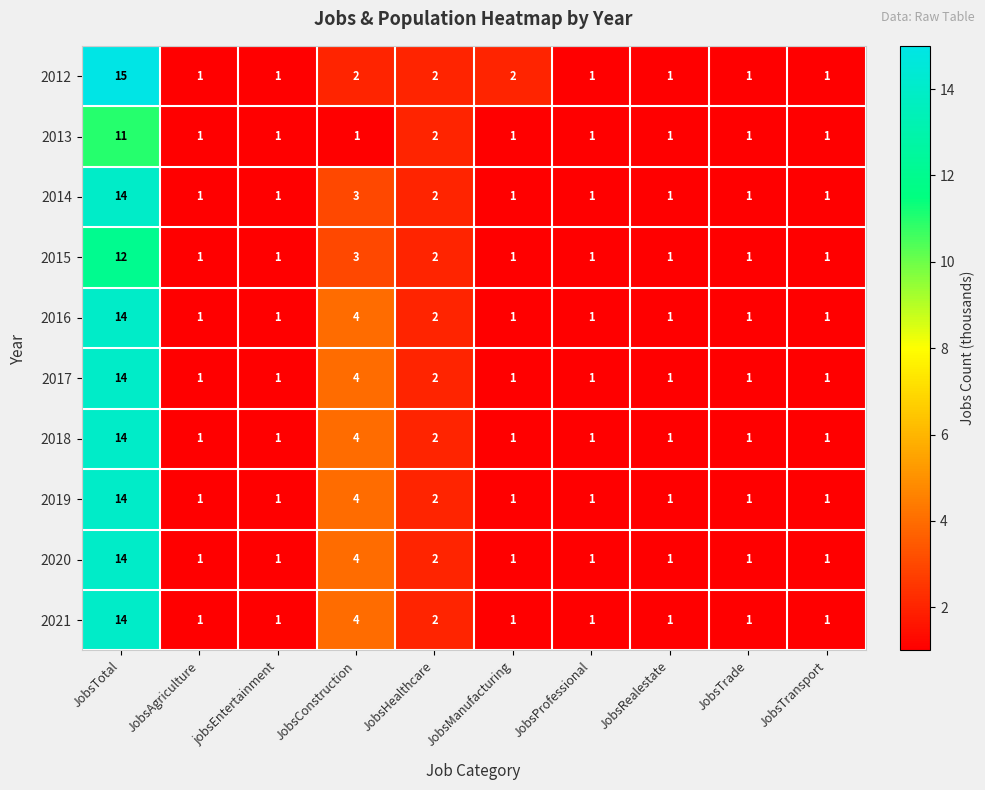

At which label does 2016 reach its peak?

JobsTotal